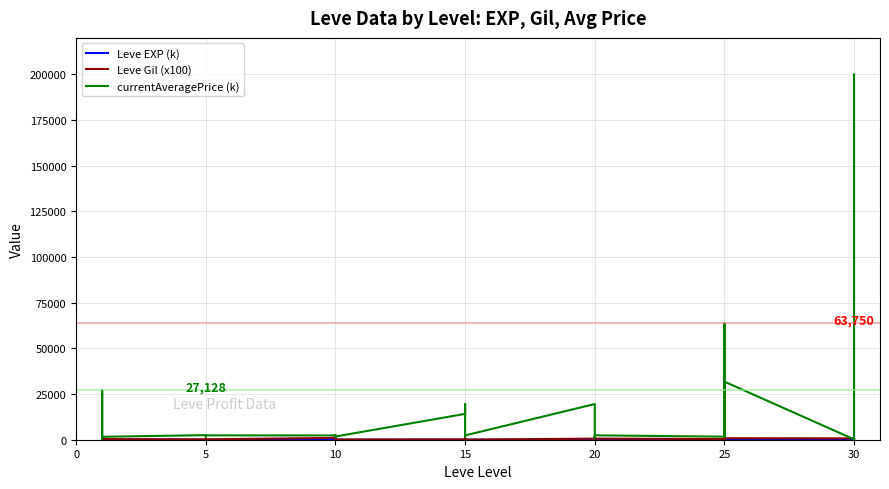

Where is Leve Gil (x100) nearest to the value 515?

10